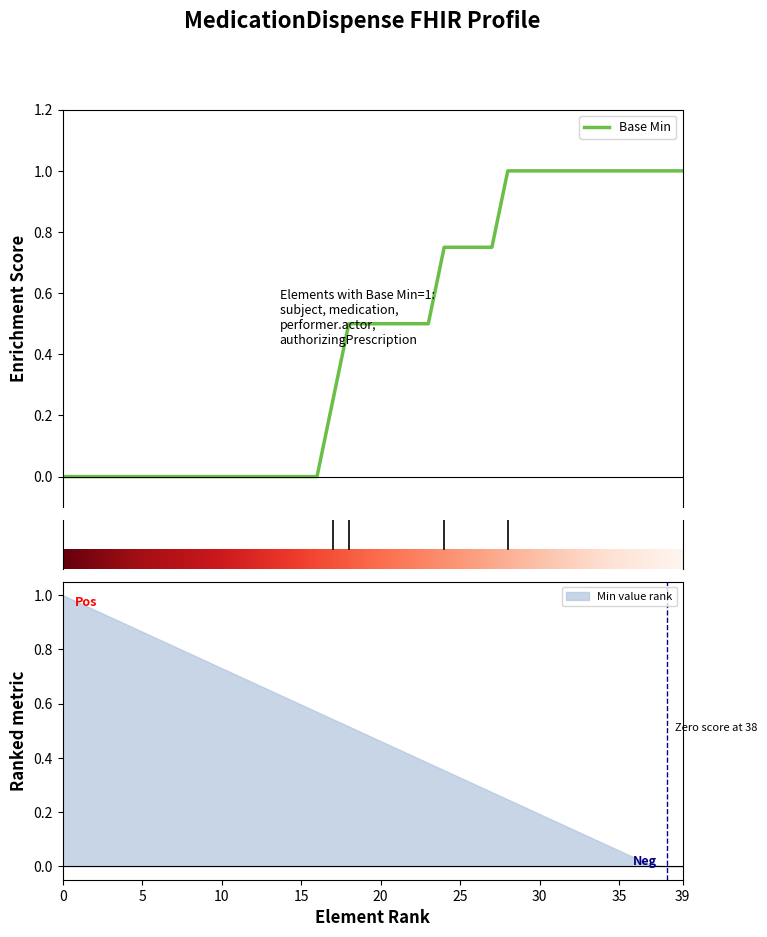

What is the highest value of the Base Min series?

1.0